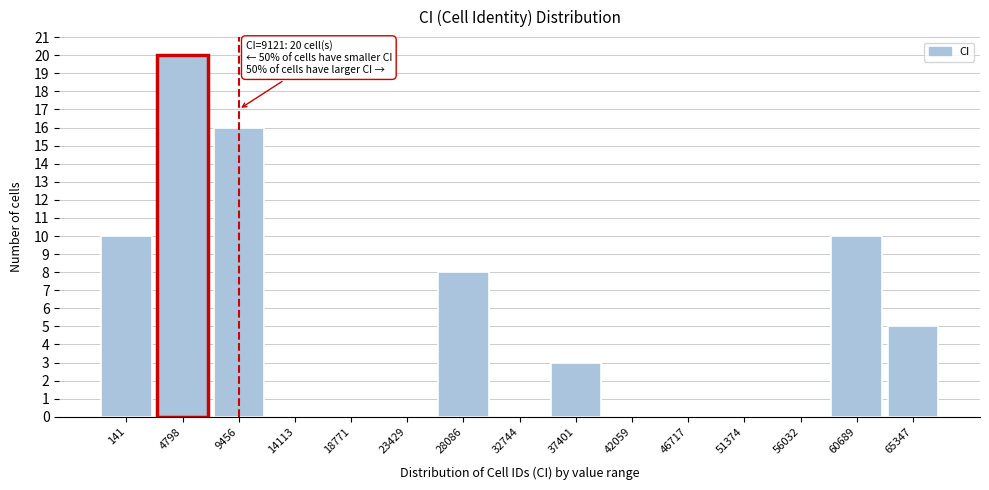

Reading left to right, list all the values displayed in this chart.

141=10	4798=20	9456=16	14113=0	18771=0	23429=0	28086=8	32744=0	37401=3	42059=0	46717=0	51374=0	56032=0	60689=10	65347=5